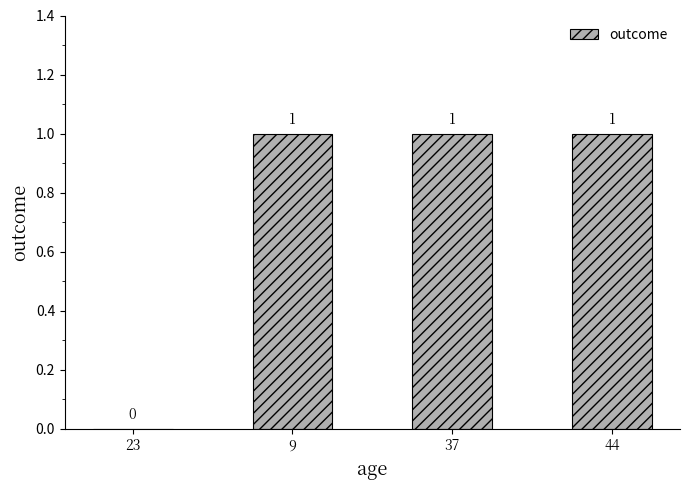

Where is the data nearest to the value 0?

23